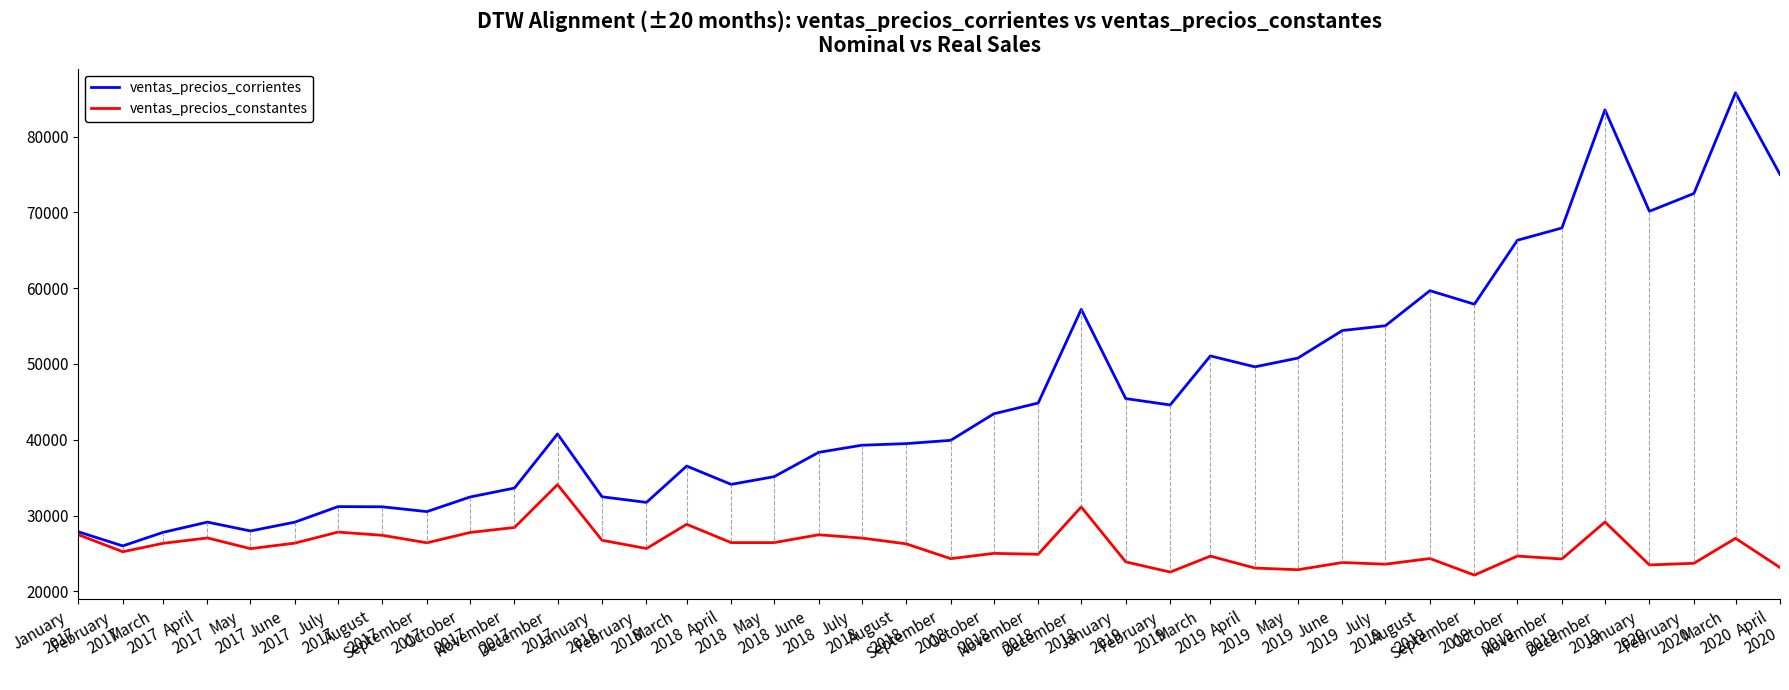

Does the chart display data point markers on the line(s)?

No